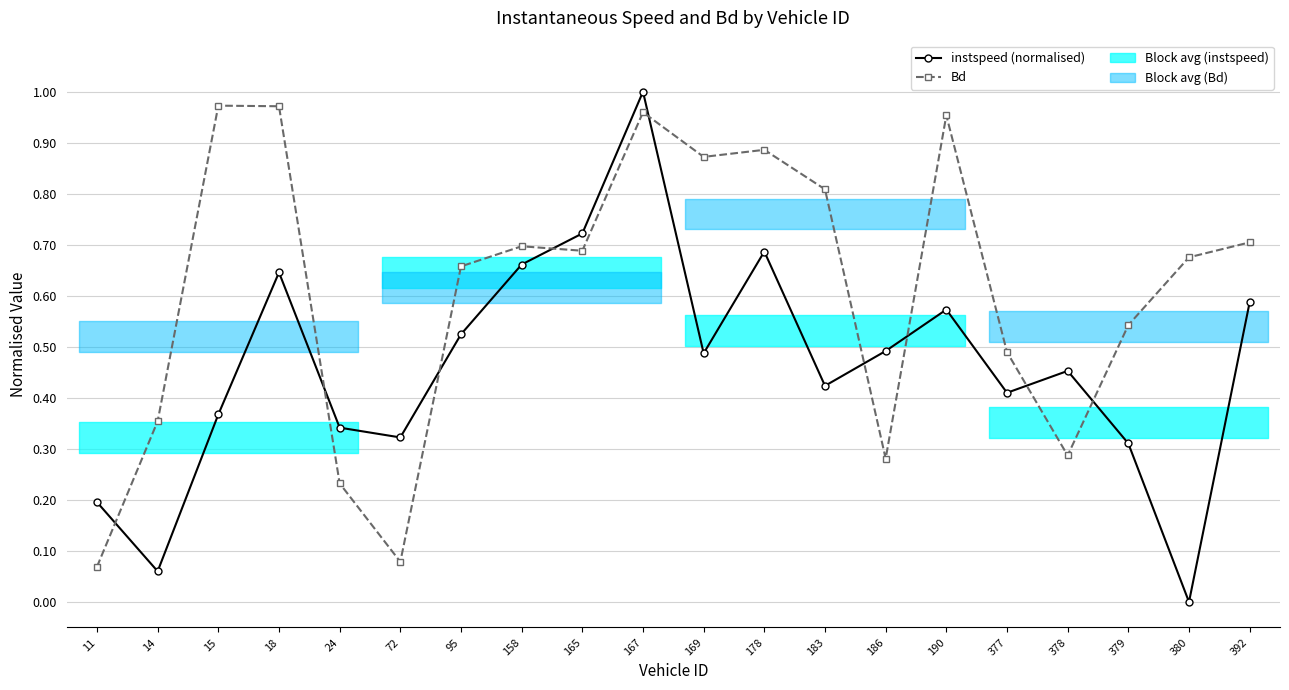

Between 186 and 183, which is larger?

186